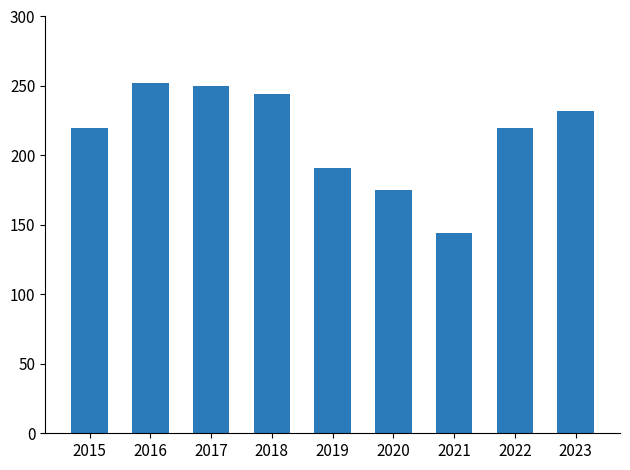

What is the value of the 4th bar from the left?

244